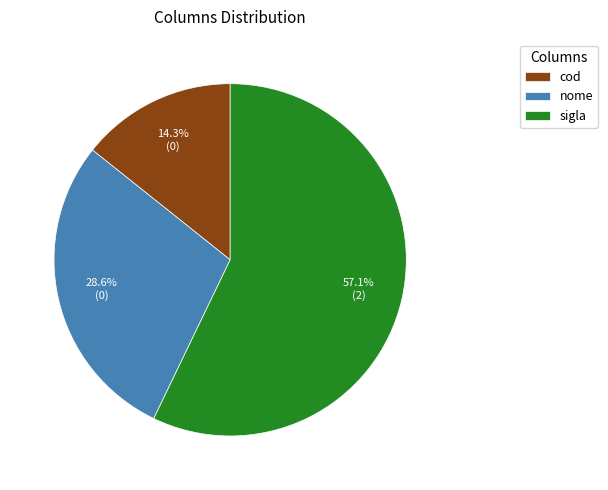

To the nearest percent, what is the difference between the sigla and cod slice percentages?

43%